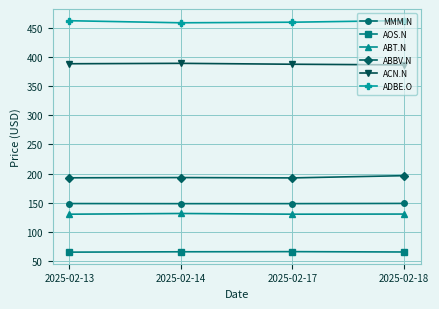

Rank the series by their maximum value, from lowest to highest.

AOS.N, ABT.N, MMM.N, ABBV.N, ACN.N, ADBE.O